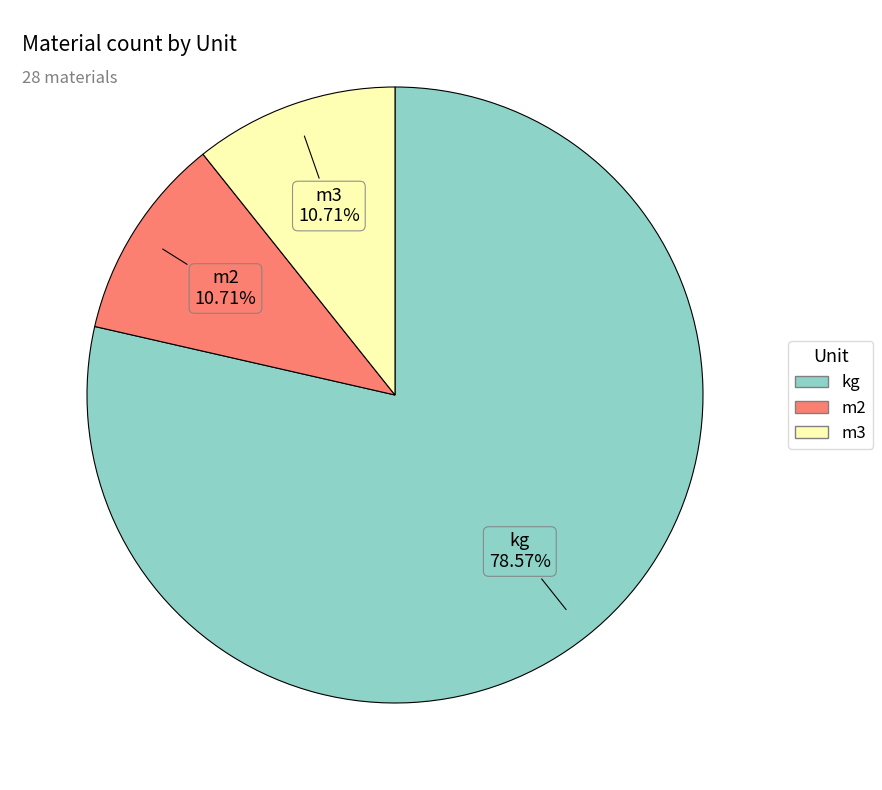

Is it true that kg is 72% of the pie?

False